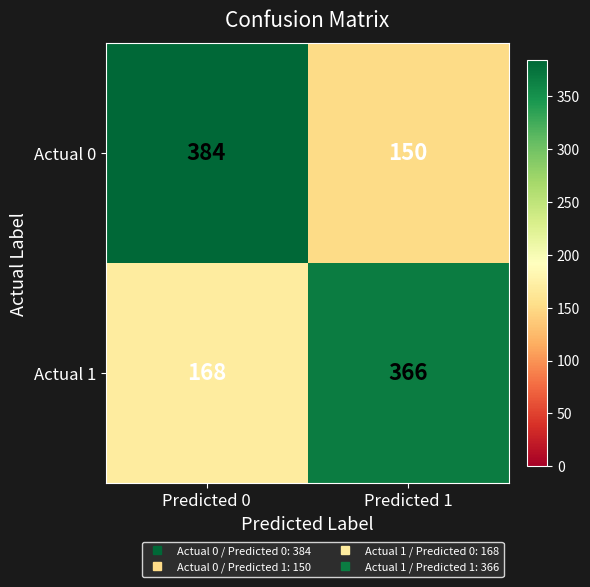

Which series changed the most between Predicted 0 and Predicted 1?

Actual 0